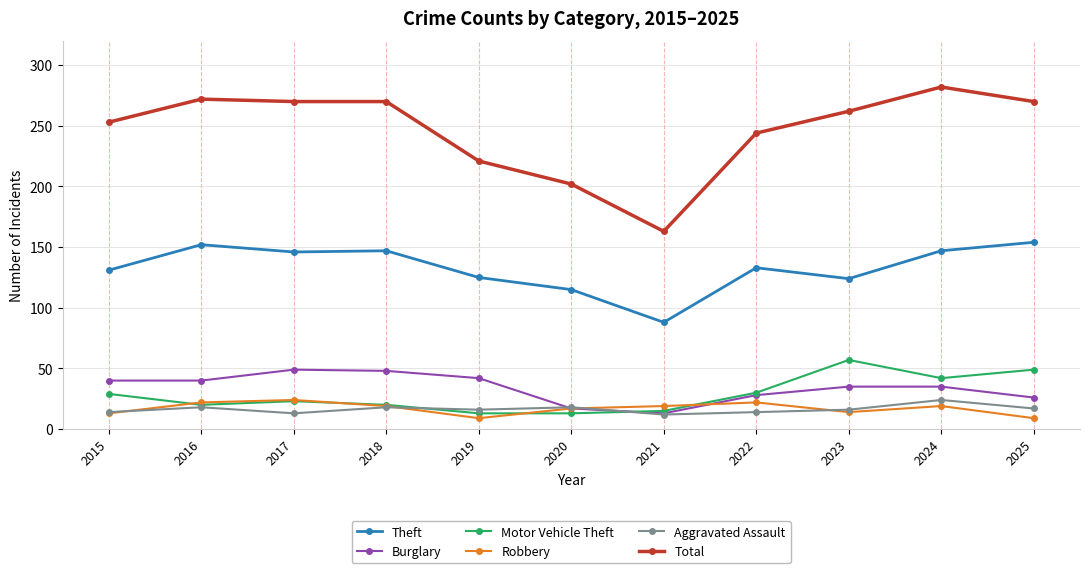

The value of Burglary at 2017 is 49. True or false?

True